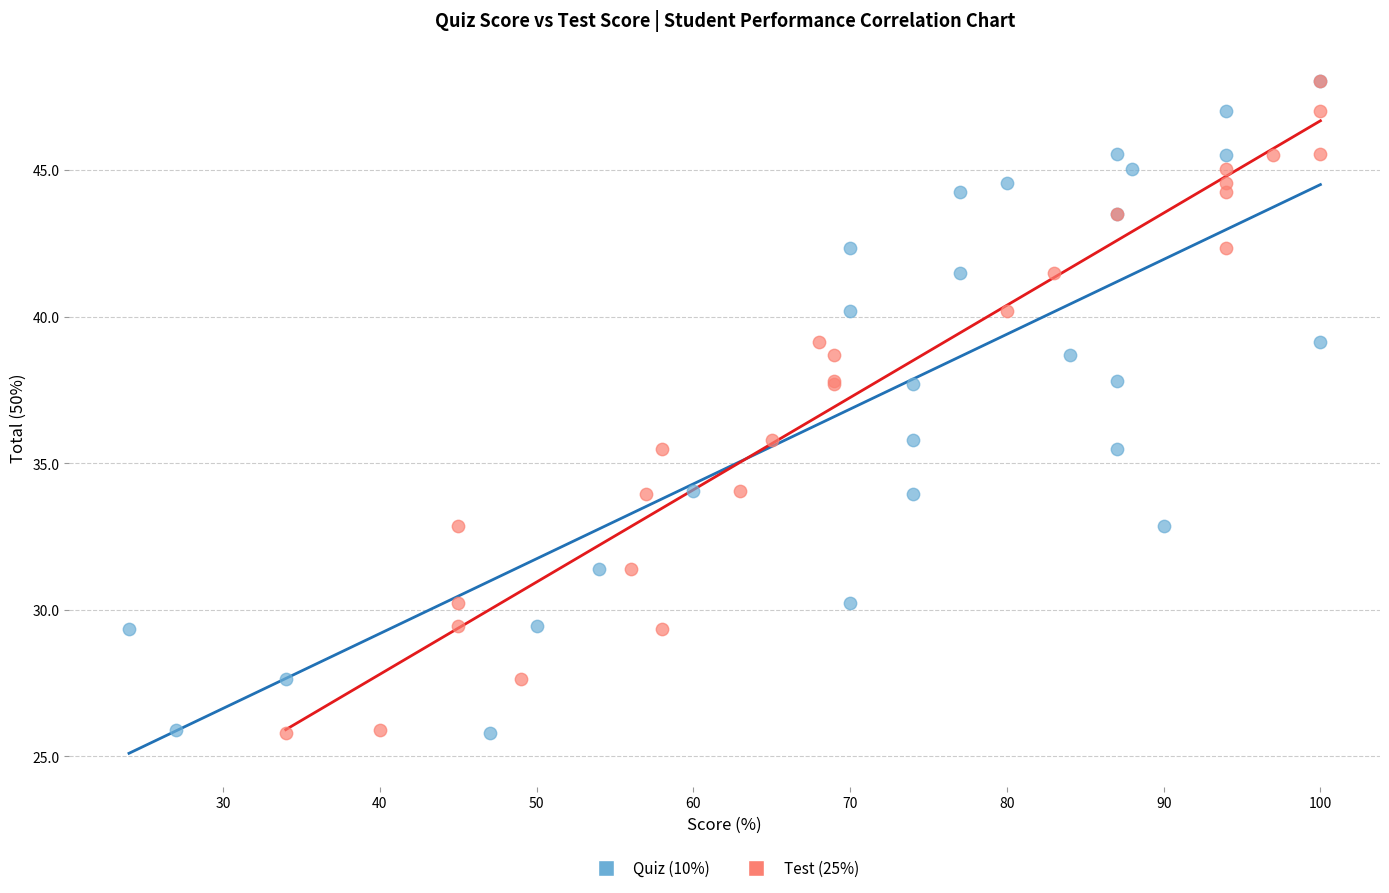

What are all the series names shown in the legend?

Quiz (10%), Test (25%)